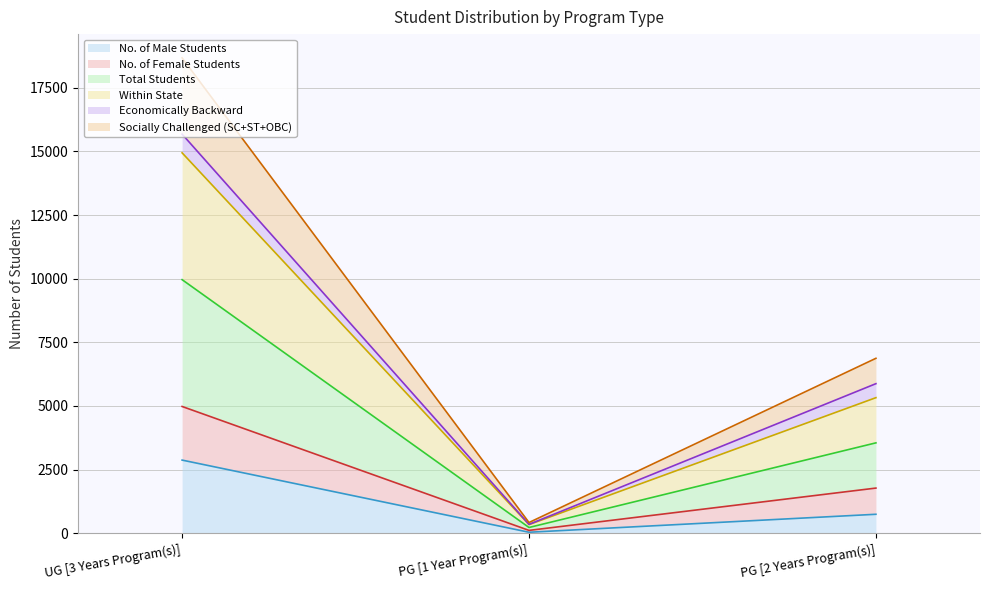

True or false: Total Students has a value of 4981 at UG [3 Years Program(s)].

True